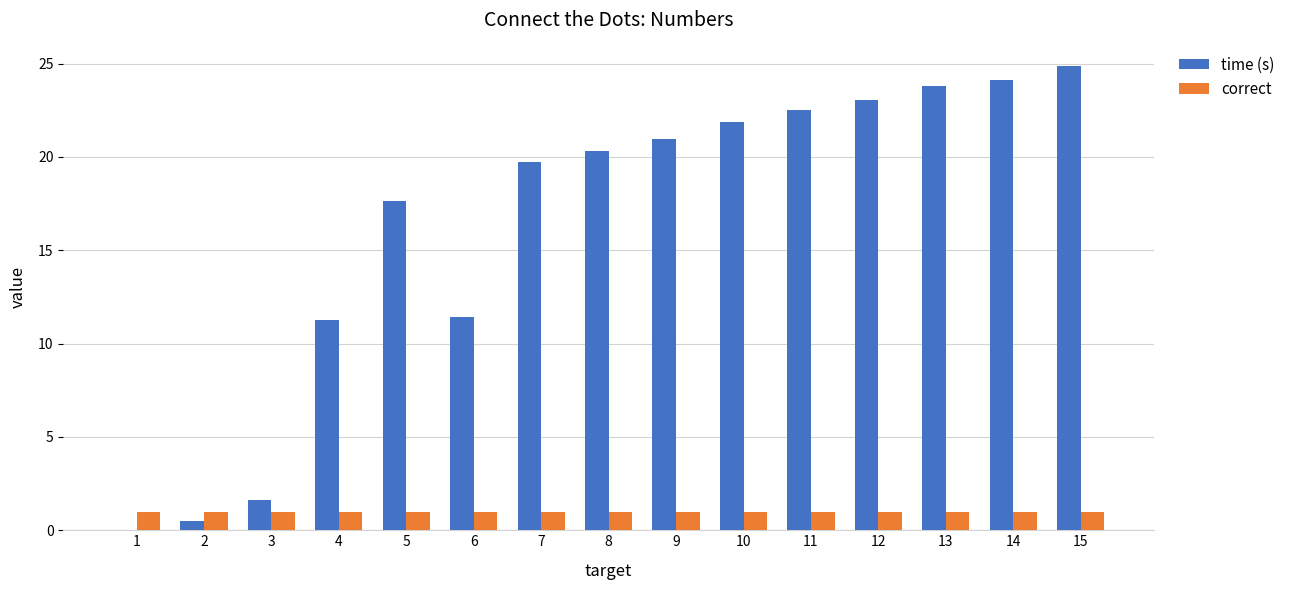

Reading left to right, what are all the values shown in this chart?

time (s): 0.0	0.5	1.6	11.3	17.7	11.4	19.7	20.3	20.9	21.9	22.5	23.1	23.8	24.1	24.9
correct: 1.0	1.0	1.0	1.0	1.0	1.0	1.0	1.0	1.0	1.0	1.0	1.0	1.0	1.0	1.0